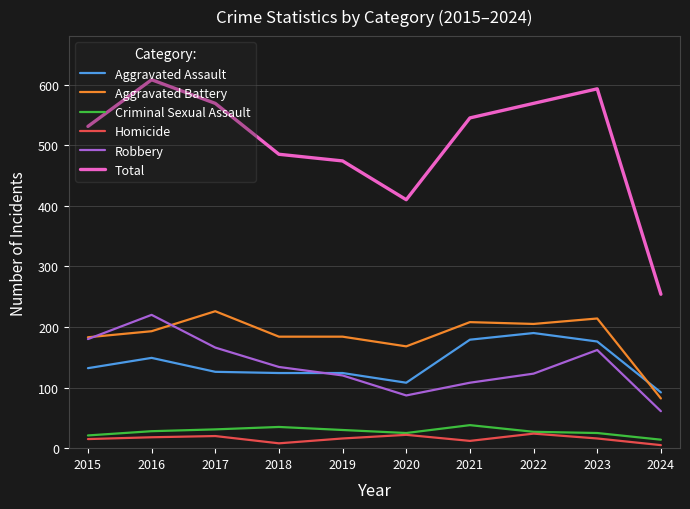

Does the chart display data point markers on the line(s)?

No